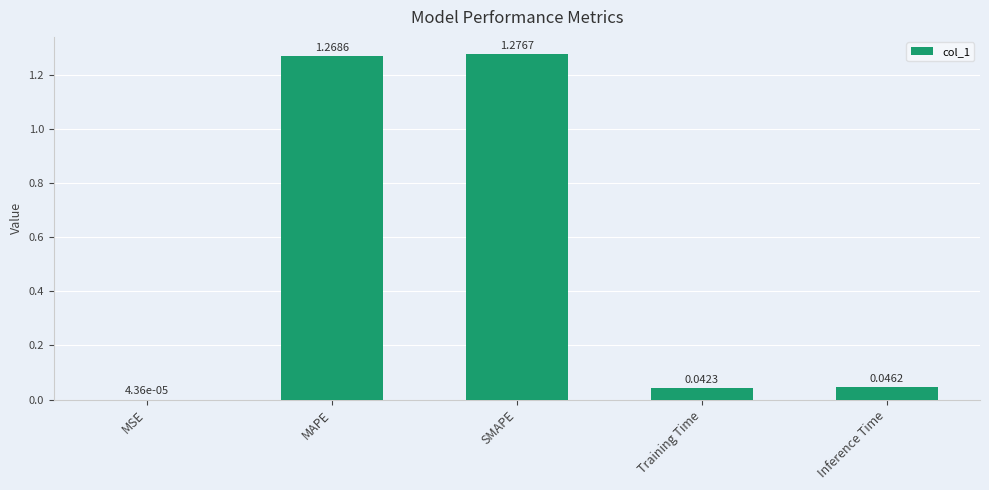

Which category has the highest value across all series?

SMAPE